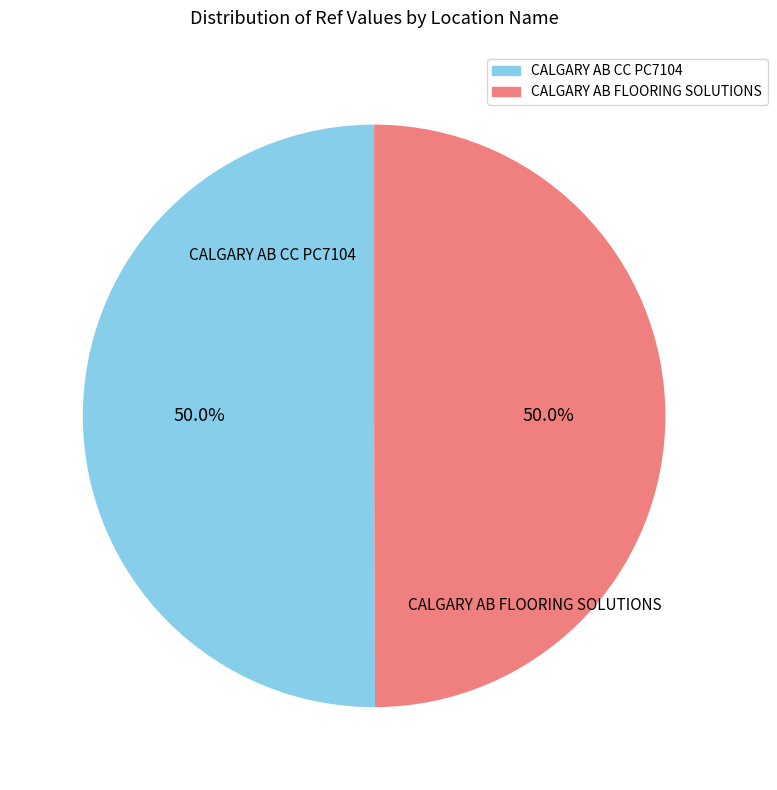

The CALGARY AB FLOORING SOLUTIONS slice represents 50% of the pie. True or false?

True